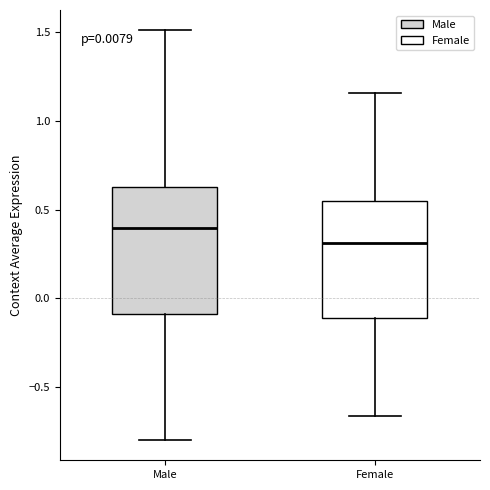

Which box's median line is the highest?

Male